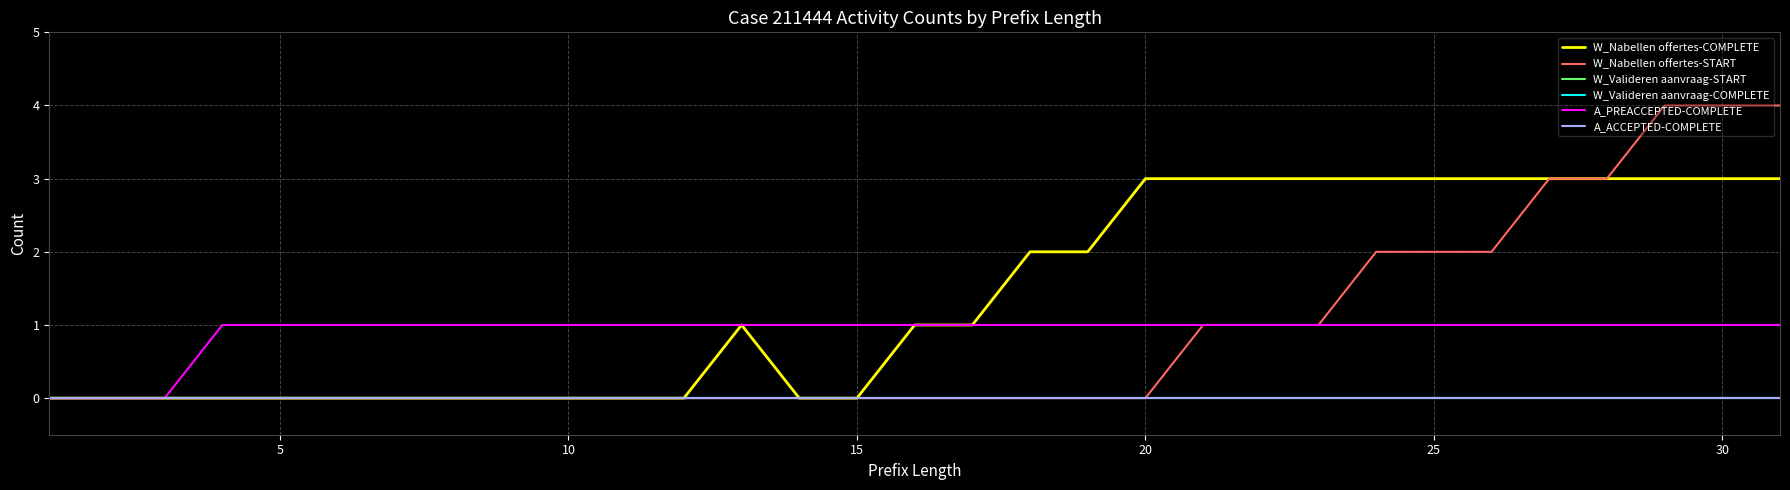

Does the chart display data point markers on the line(s)?

No